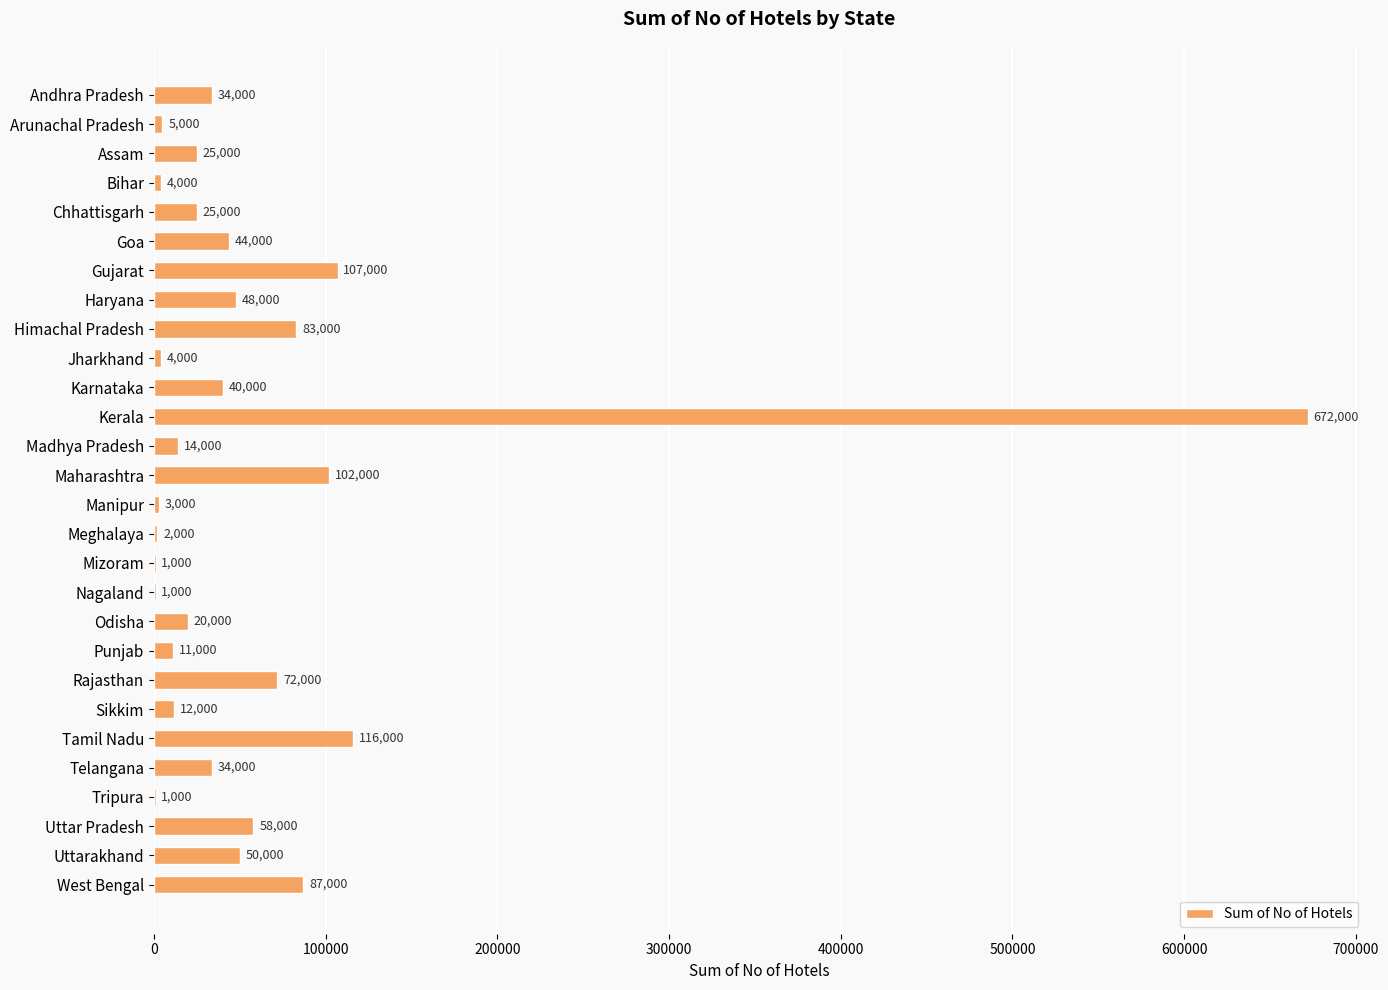

At which label is the value closest to 336500?

Tamil Nadu